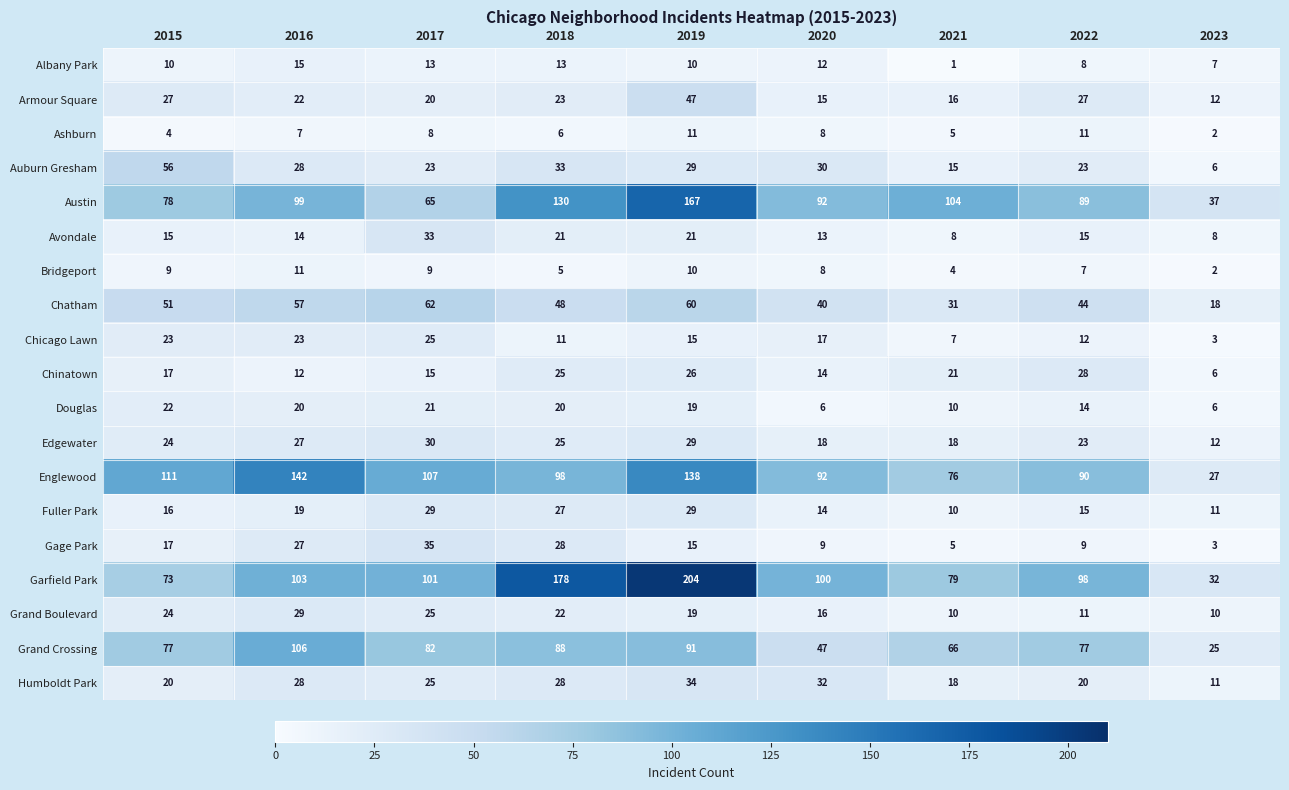

Which series has the largest range (max minus min)?

Garfield Park